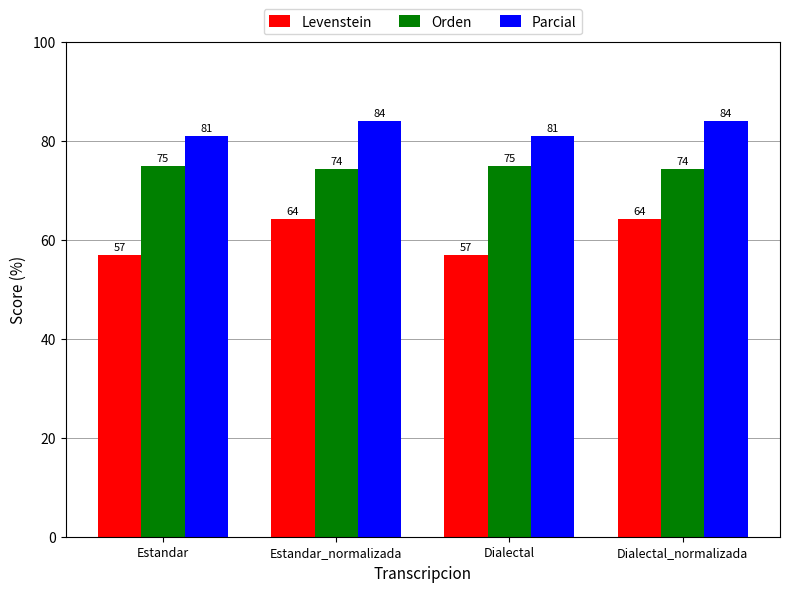

How many values in the Levenstein series are below 64?

2